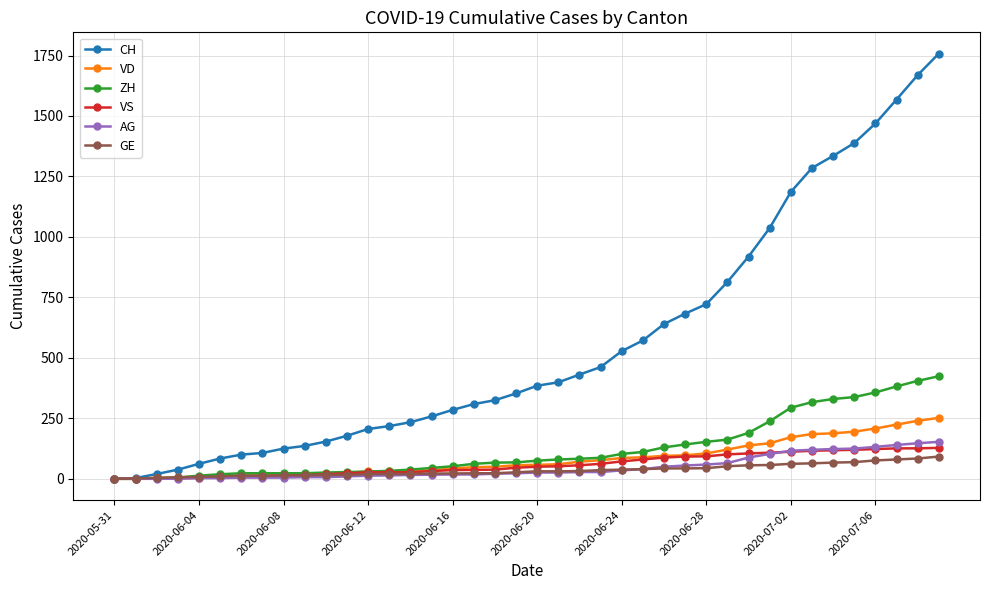

How many lines are shown in the chart?

6